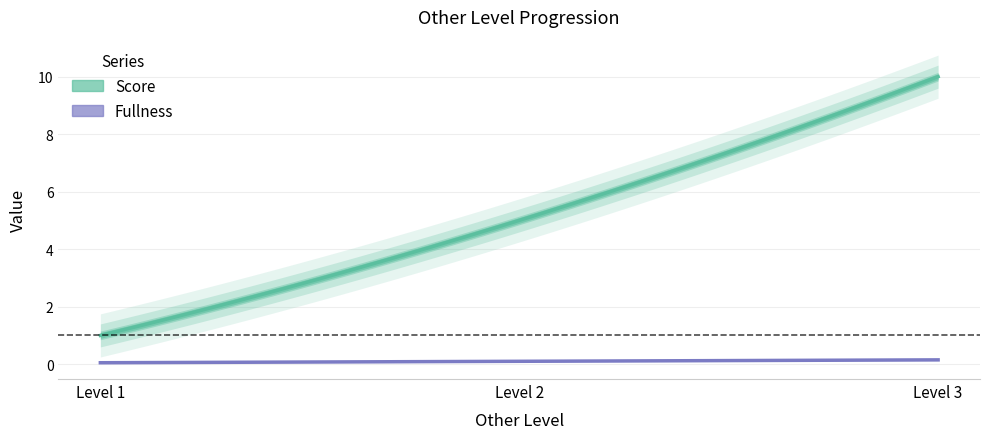

What value does the Score series have at 2.0?

5.0